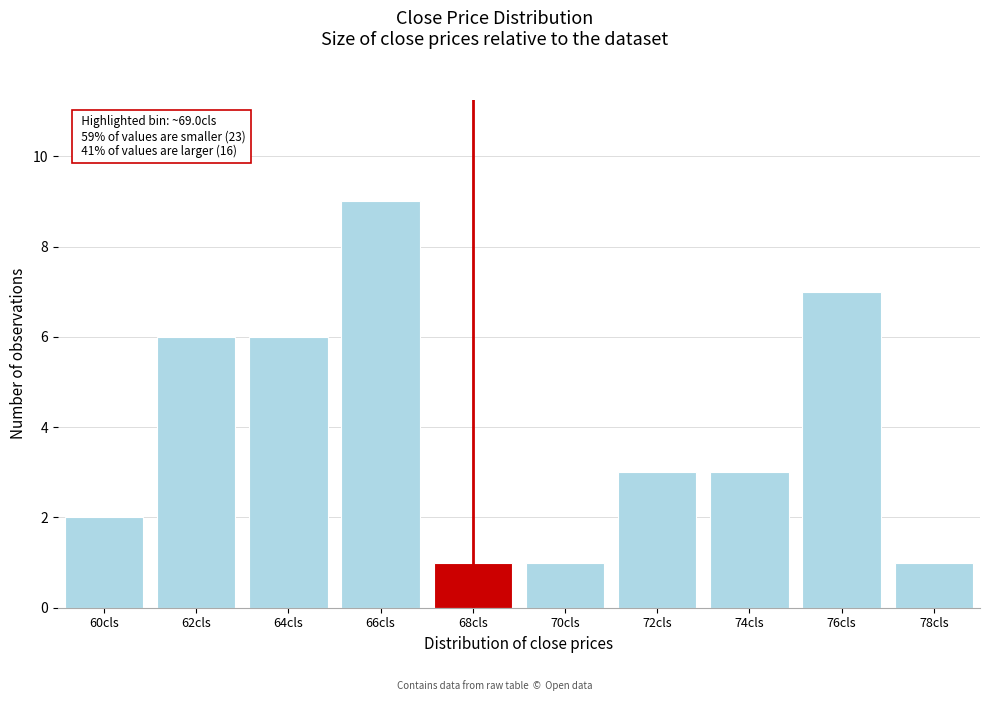

Reading left to right, list all the values displayed in this chart.

2	6	6	9	1	1	3	3	7	1